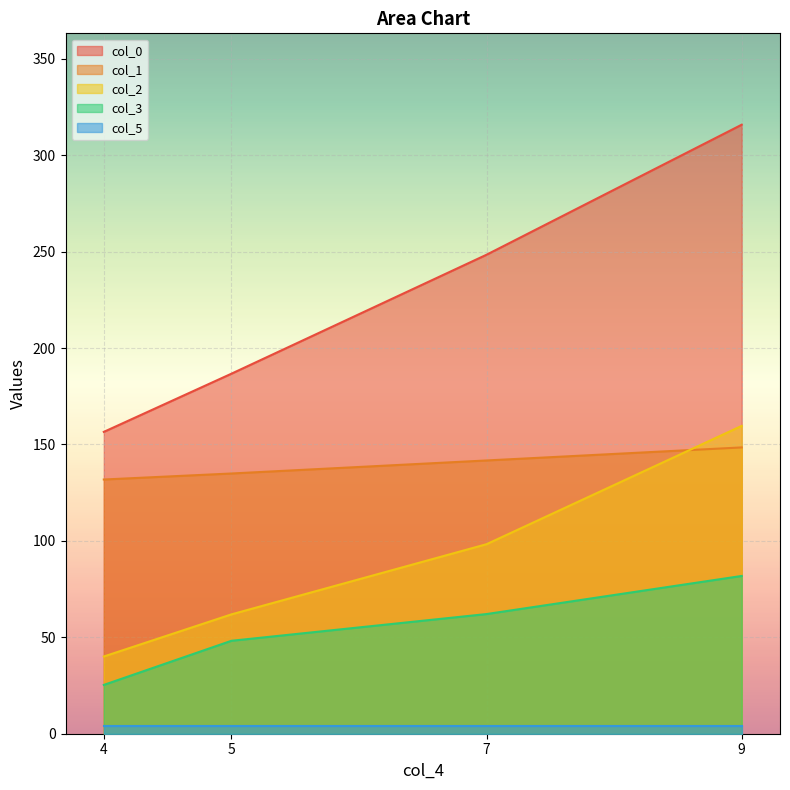

Where is col_1 nearest to the value 140?

7